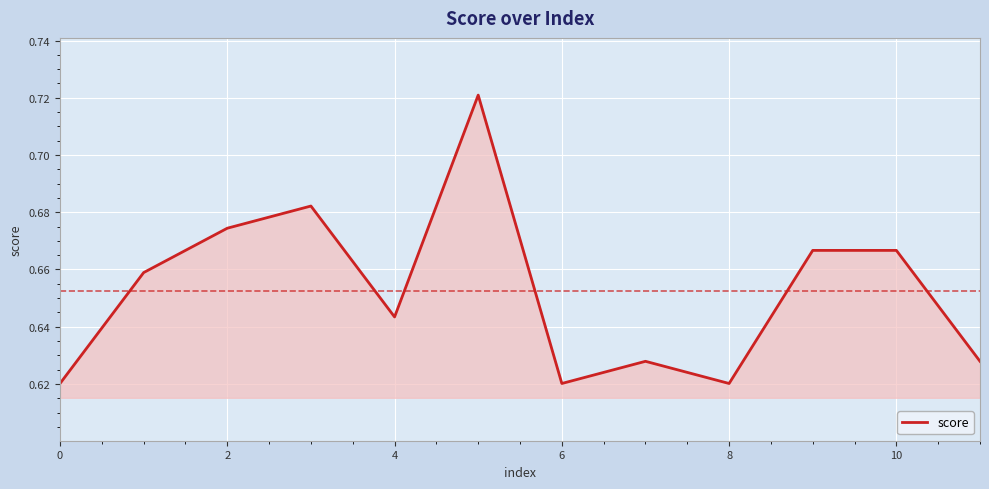

Between 8 and 4, which is larger?

4